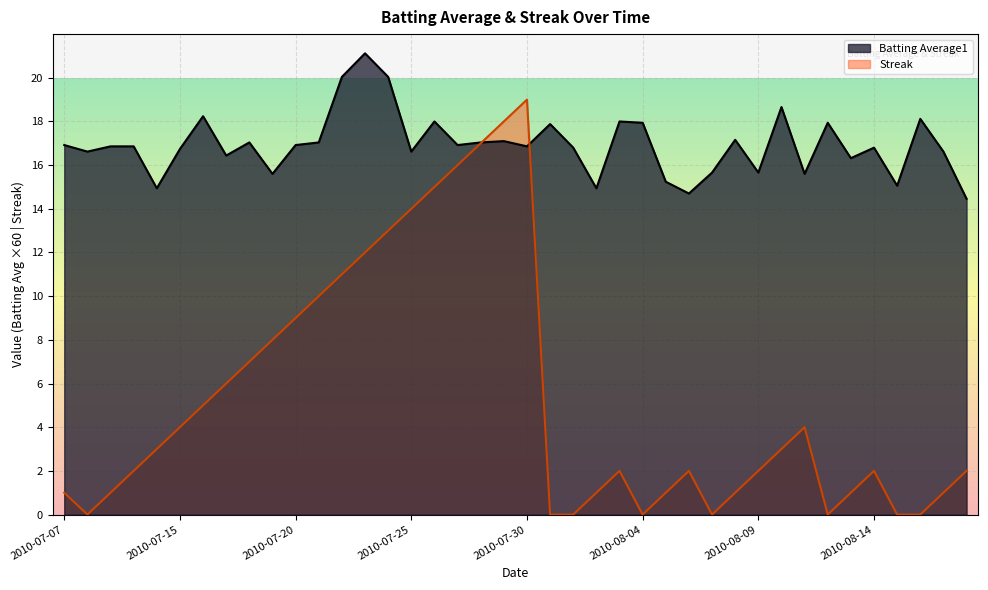

Which series has the largest total across all categories?

Batting Average1